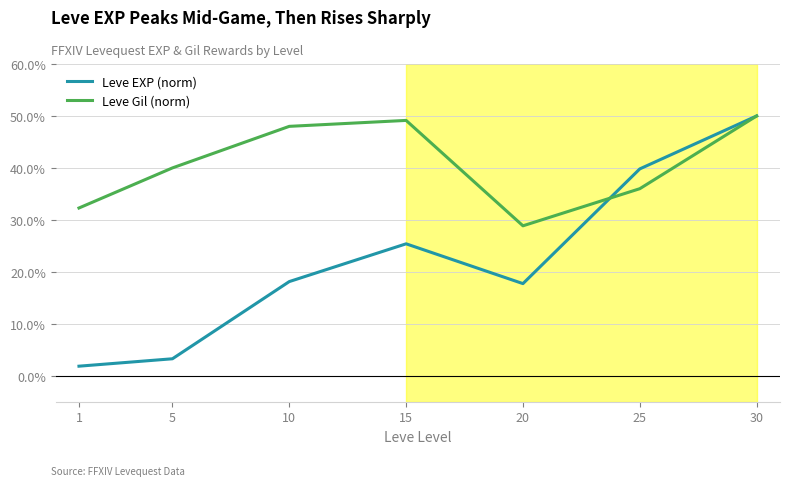

At which category does Leve Gil (norm) reach its first local valley?

20